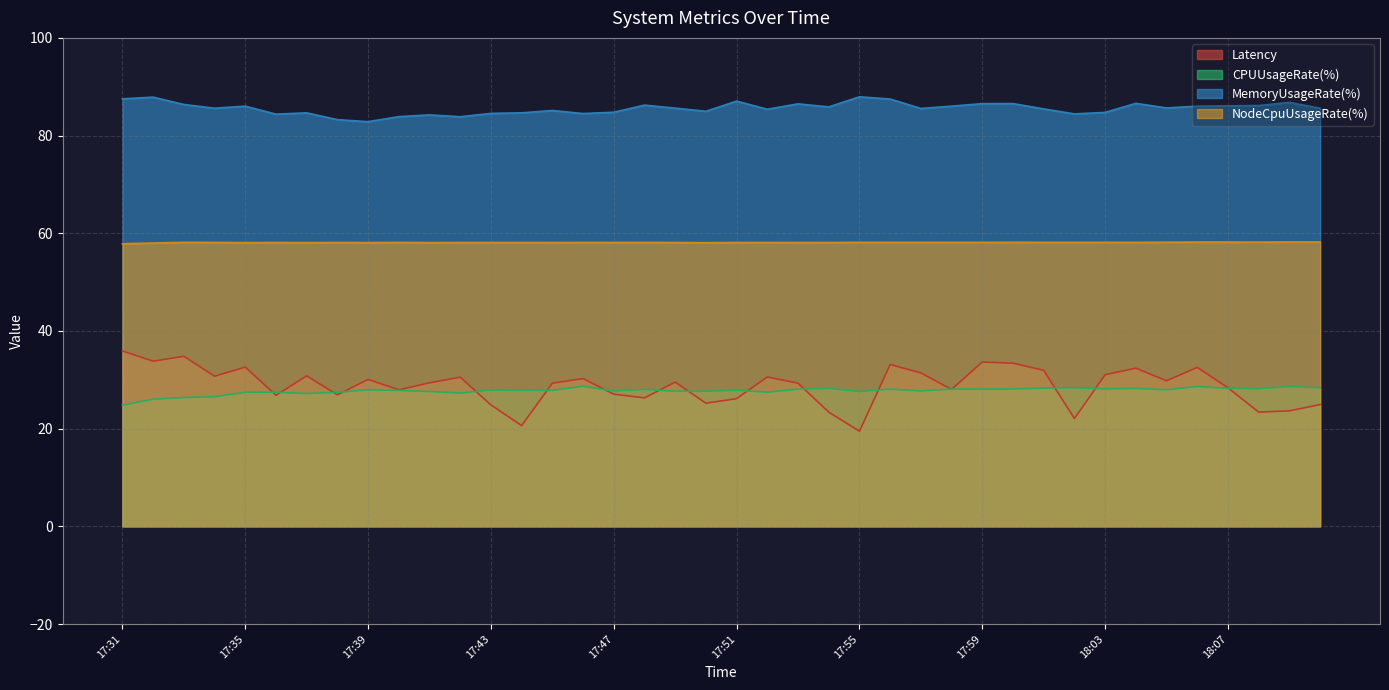

What is the difference between the second highest and minimum values in the MemoryUsageRate(%) series?

5.0